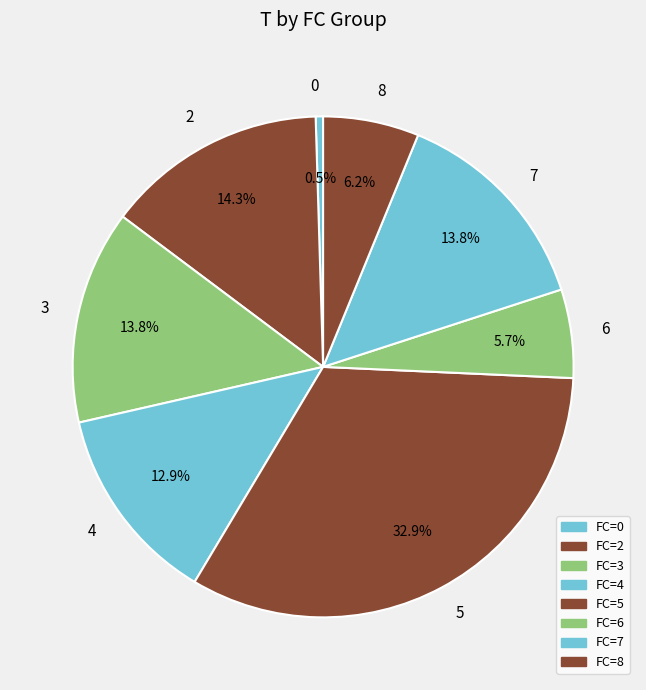

What is the largest slice in the pie chart?

5